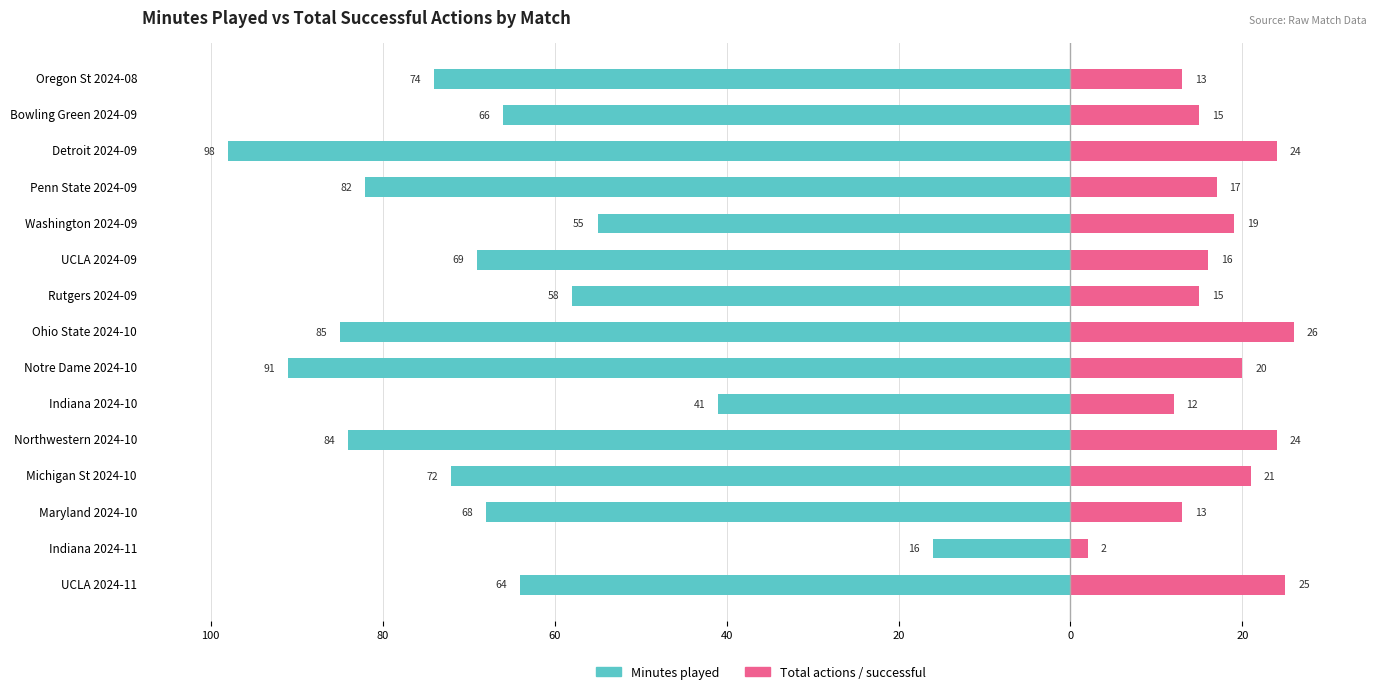

Which series changed the most between Maryland 2024-10 and Michigan St 2024-10?

Total actions / successful